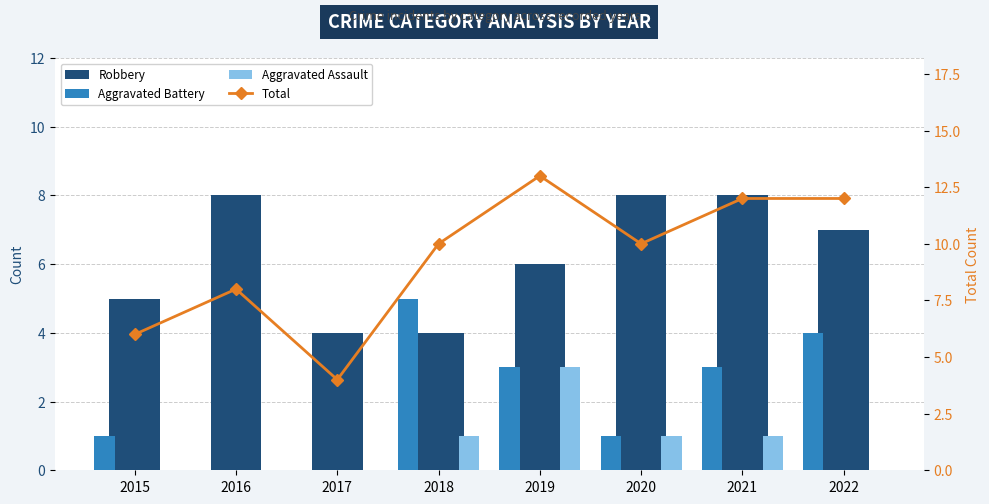

Where does the Robbery series first go above 7?

2016